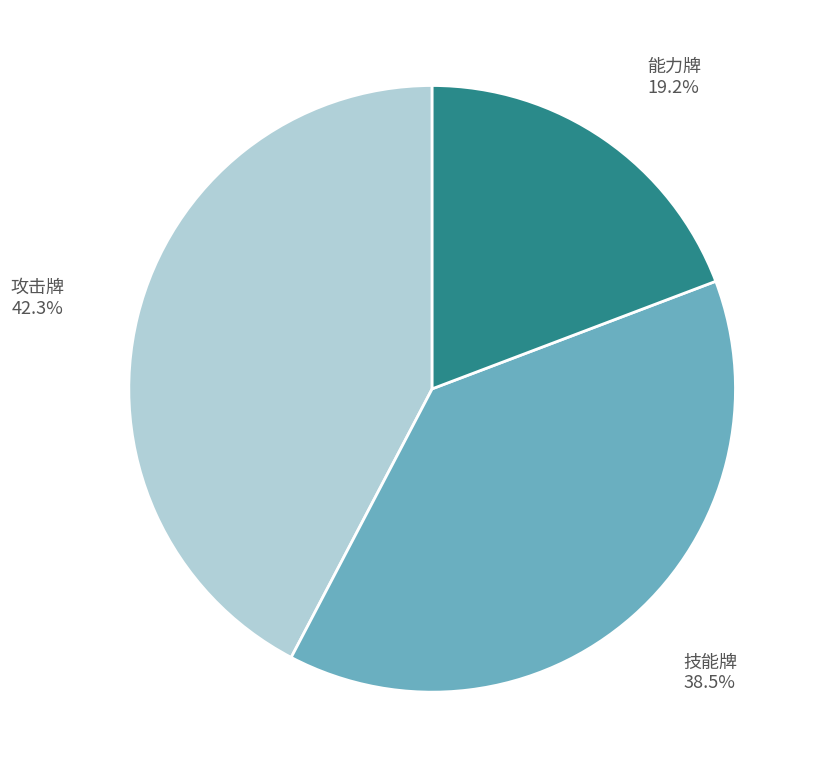

Is there a majority slice in this chart?

No